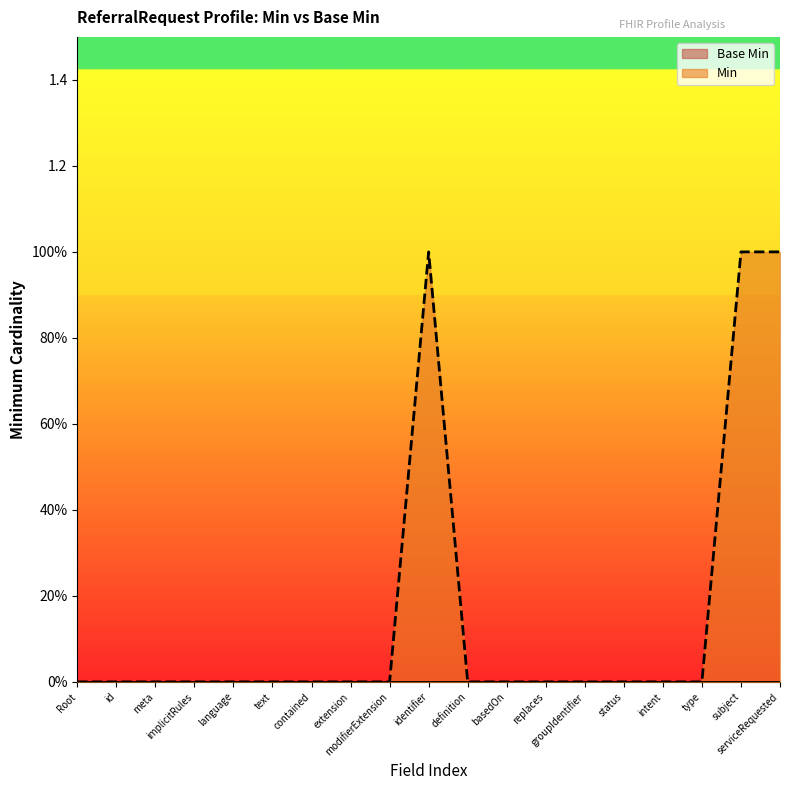

Reading right to left, what are all the values shown in this chart?

1	1	0	0	0	0	0	0	0	1	0	0	0	0	0	0	0	0	0